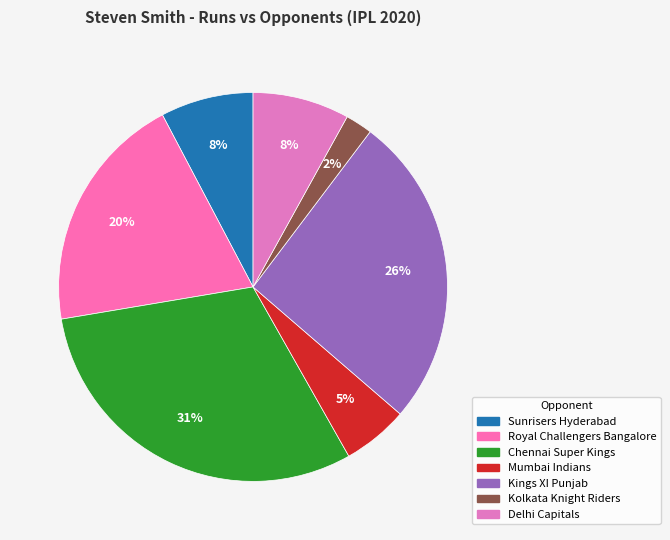

How many segments does this pie chart have?

7